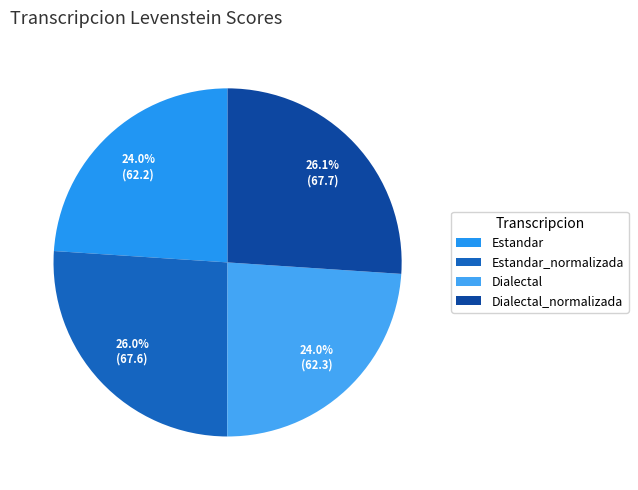

How many slices are in this pie chart?

4